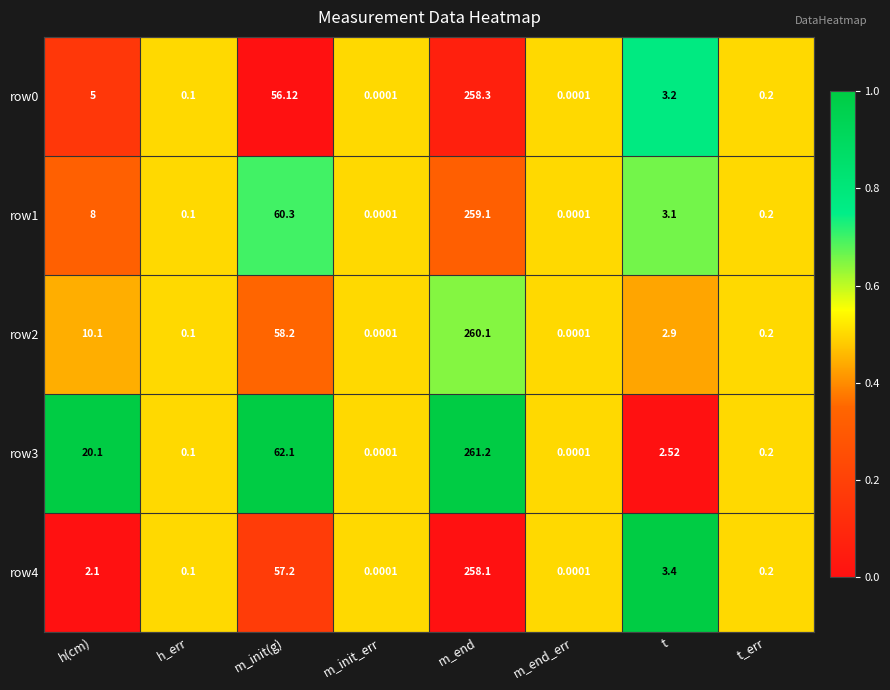

Where does the row3 series first go above 2?

h(cm)